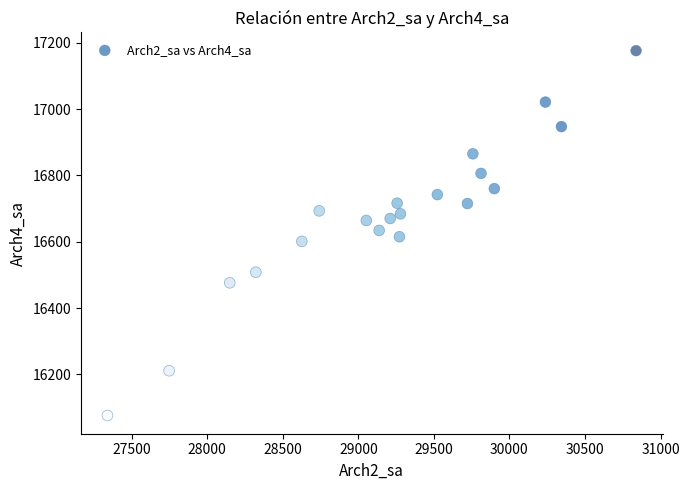

What is the range of X values (max minus min)?

3498